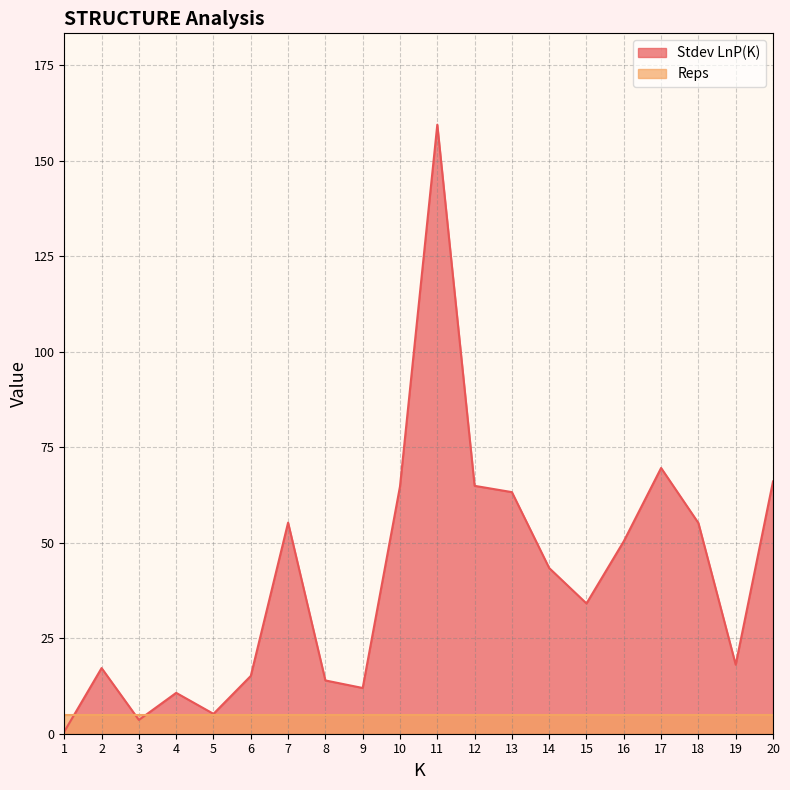

How many categories are shown in the chart?

20